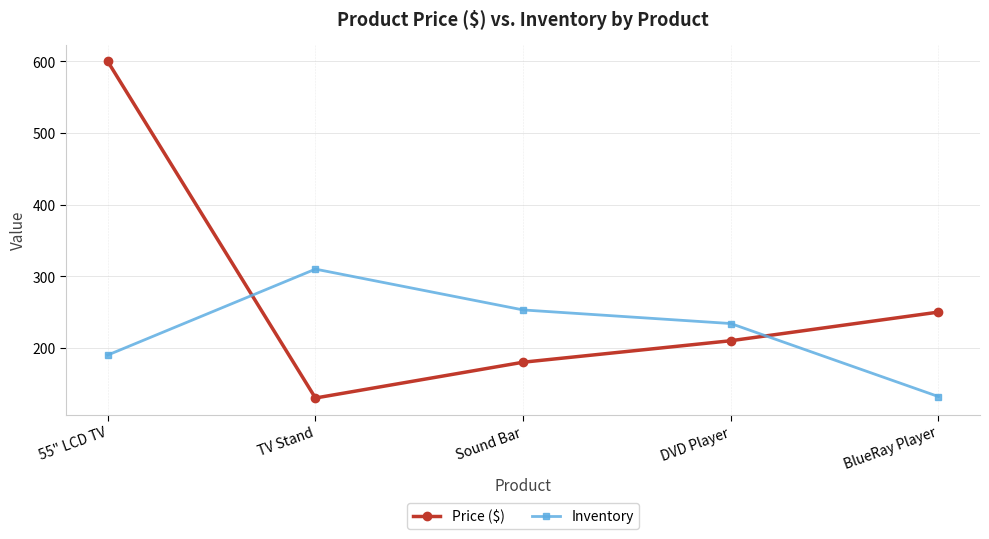

What are all the series names shown in the legend?

Price ($), Inventory